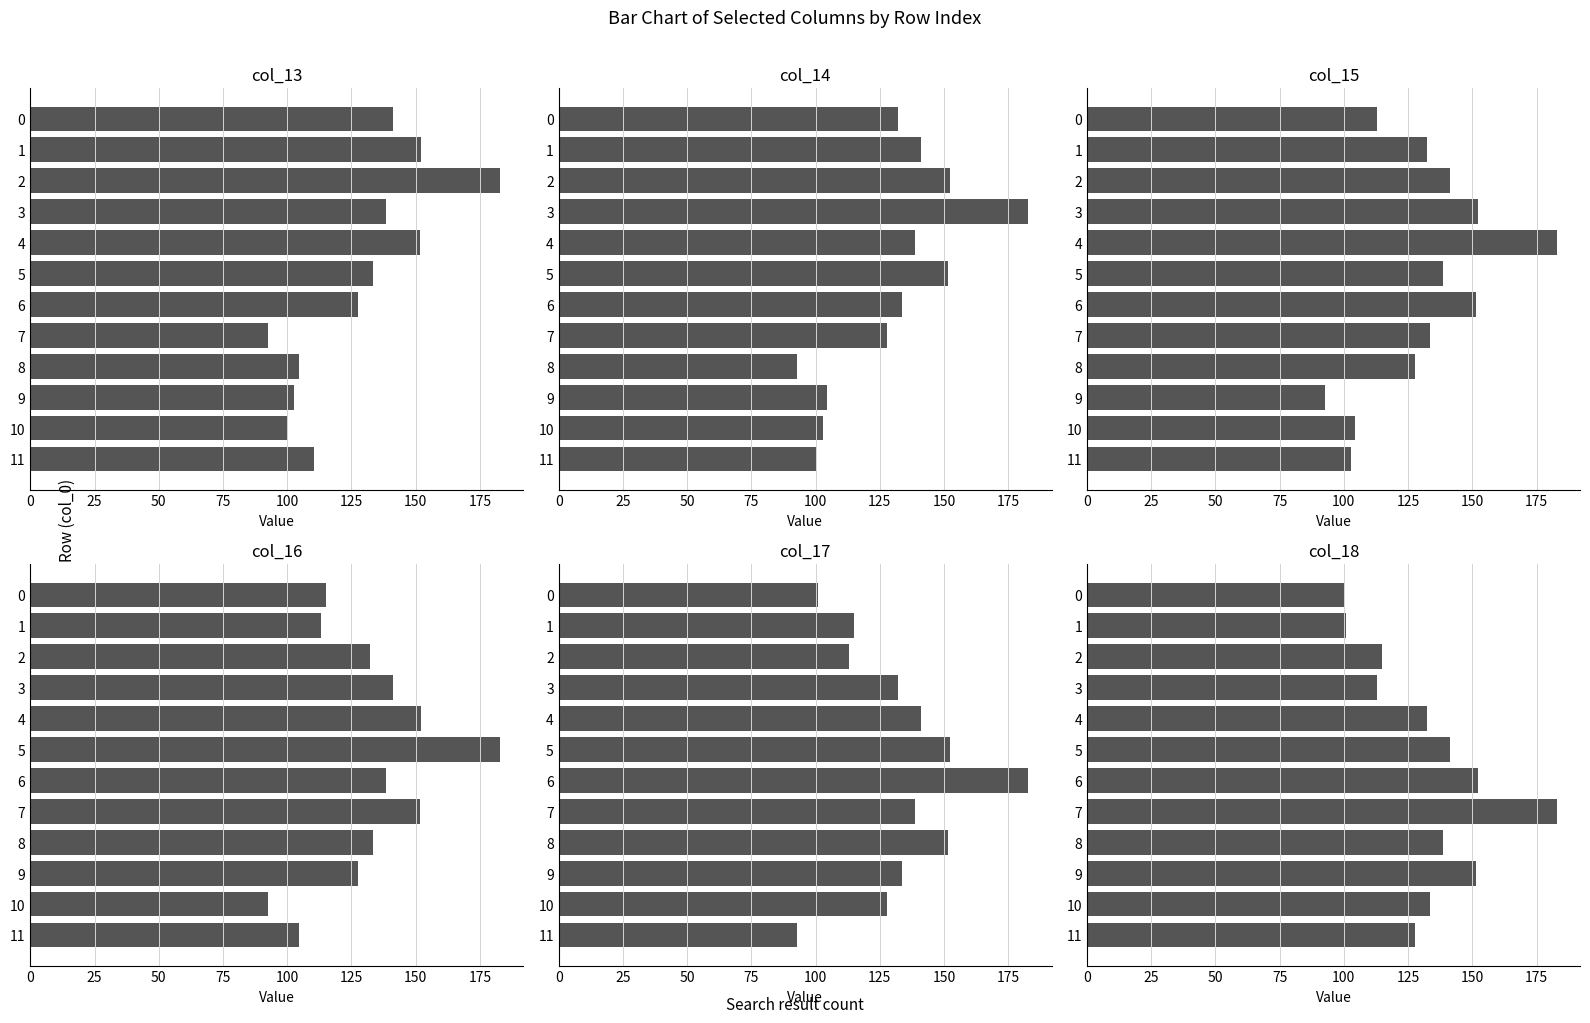

What is the lowest value of the col_15 series?

92.6